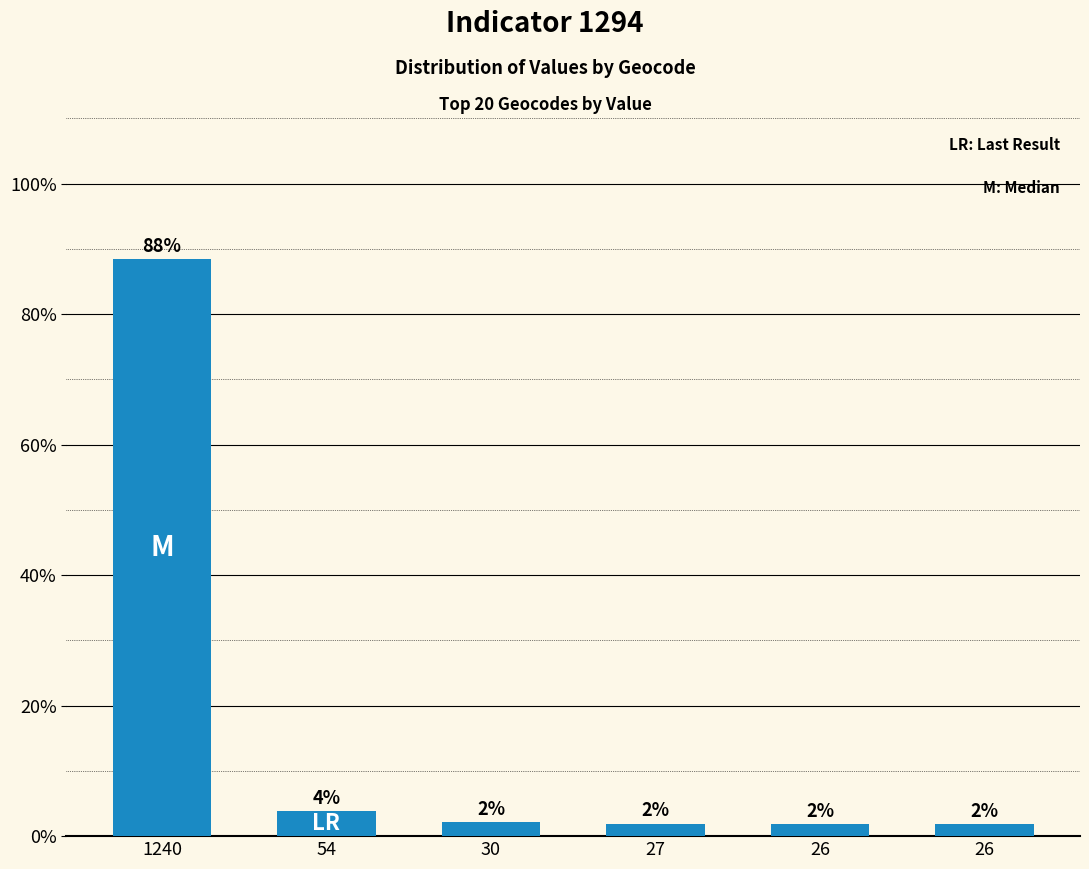

How many bars are there in total?

6